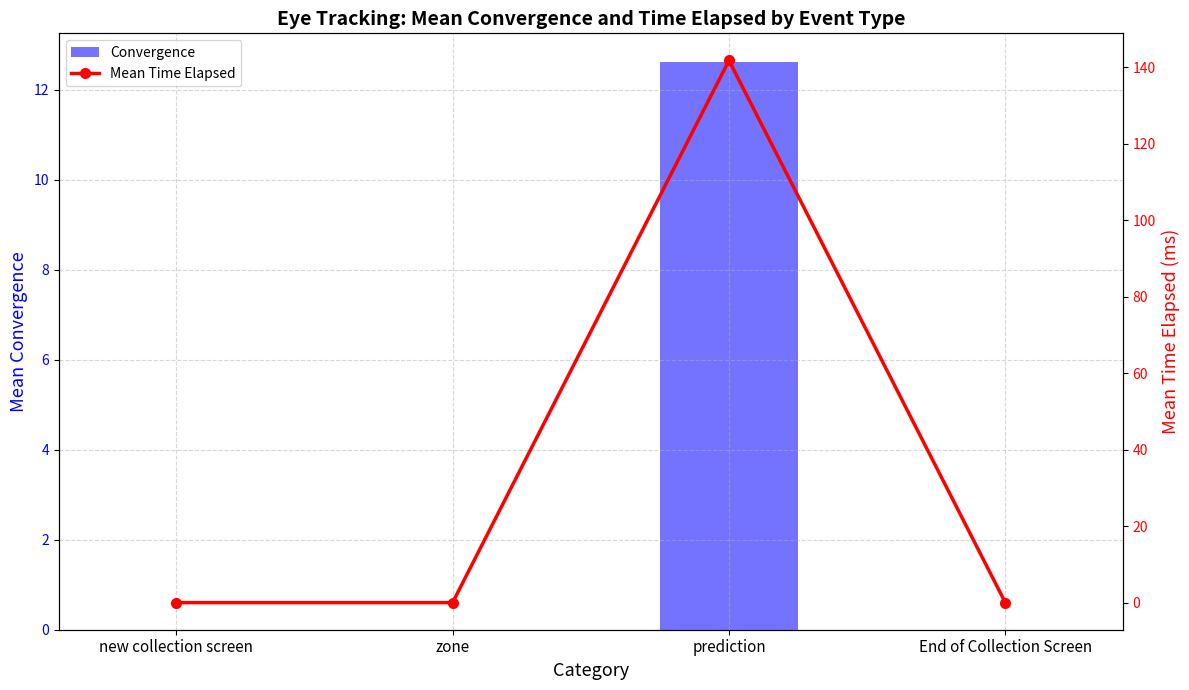

How many data points does each series have?

4